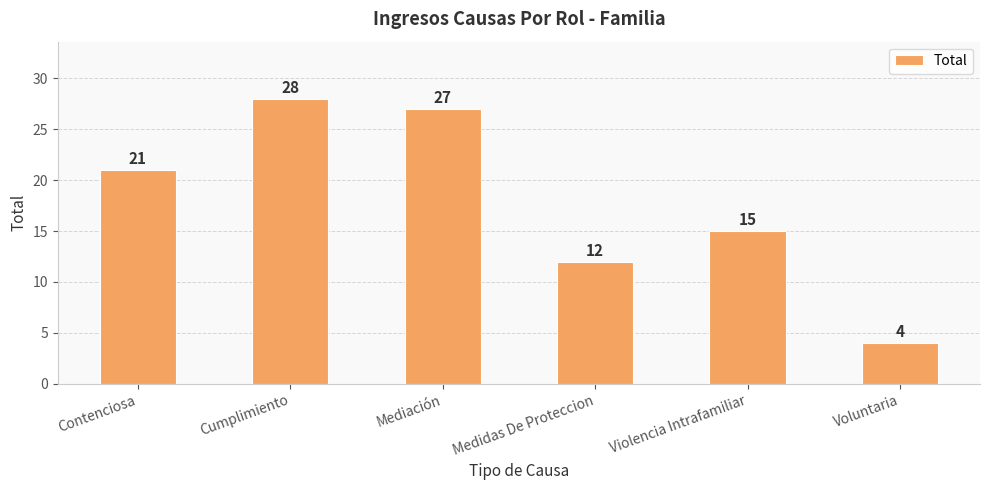

Is it true that the value at Voluntaria is 6?

False